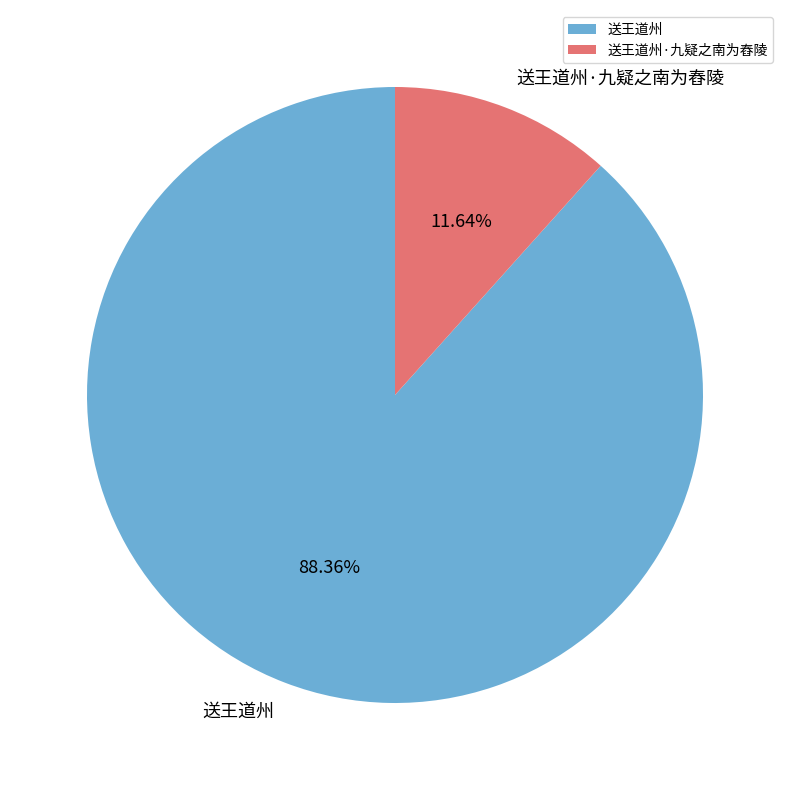

Combined, do 送王道州 and 送王道州·九疑之南为舂陵 account for over 50%?

Yes